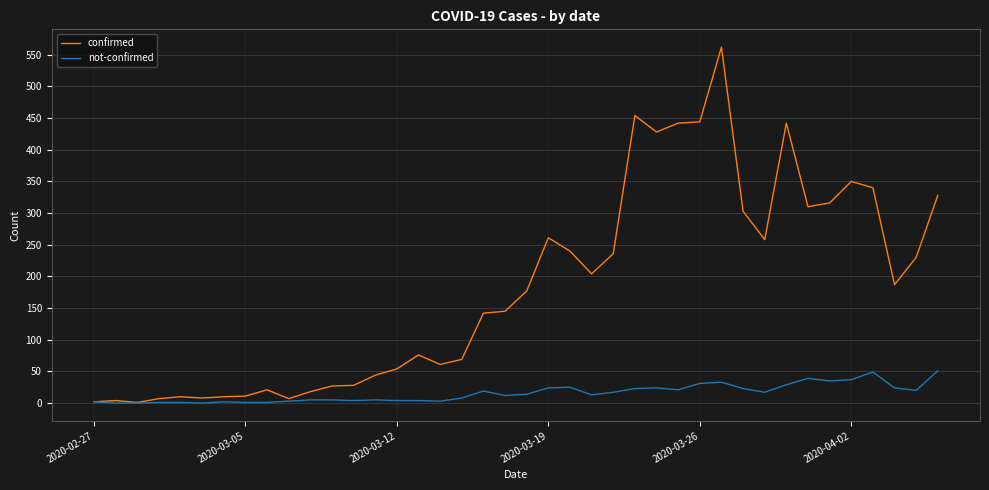

List the series in order of their peak value, highest first.

confirmed, not-confirmed